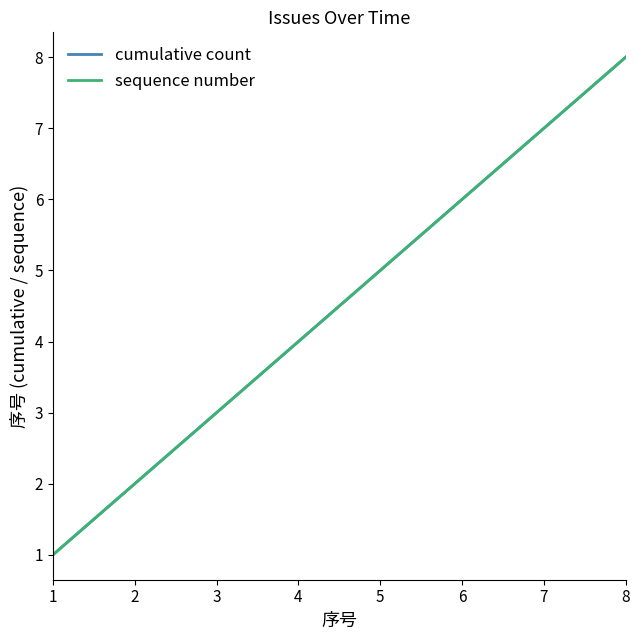

Reading left to right, transcribe all the data shown in this chart.

cumulative count: 1=1	2=2	3=3	4=4	5=5	6=6	7=7	8=8
sequence number: 1=1	2=2	3=3	4=4	5=5	6=6	7=7	8=8